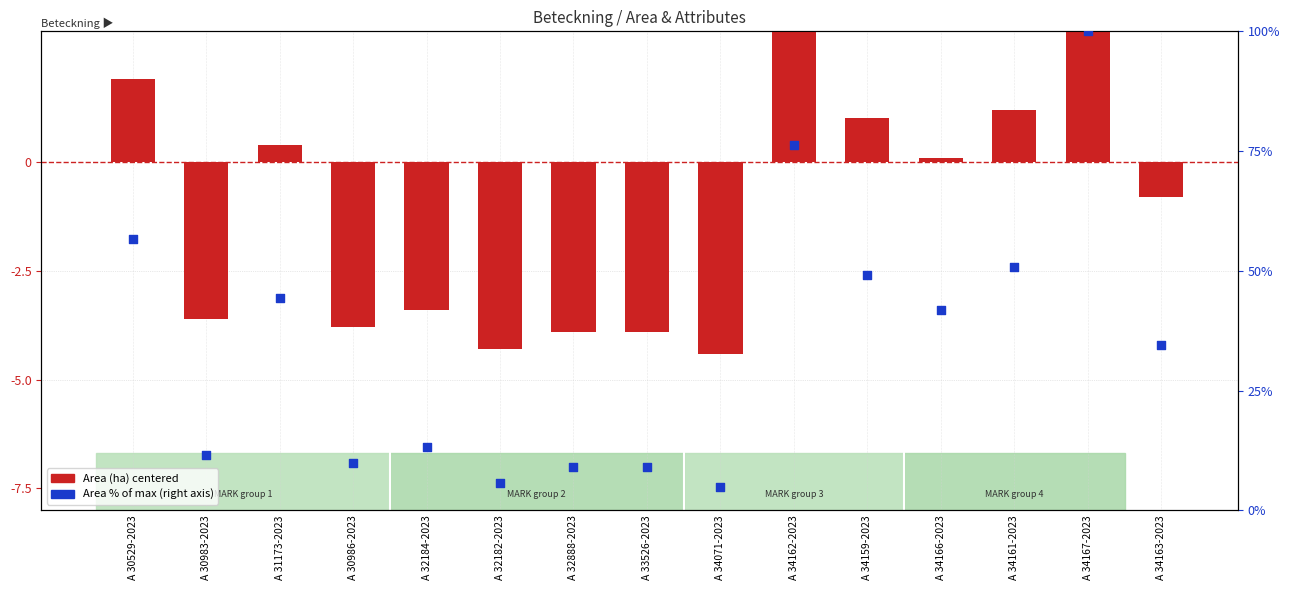

Which series has the largest Y range (max minus min)?

Area % of max